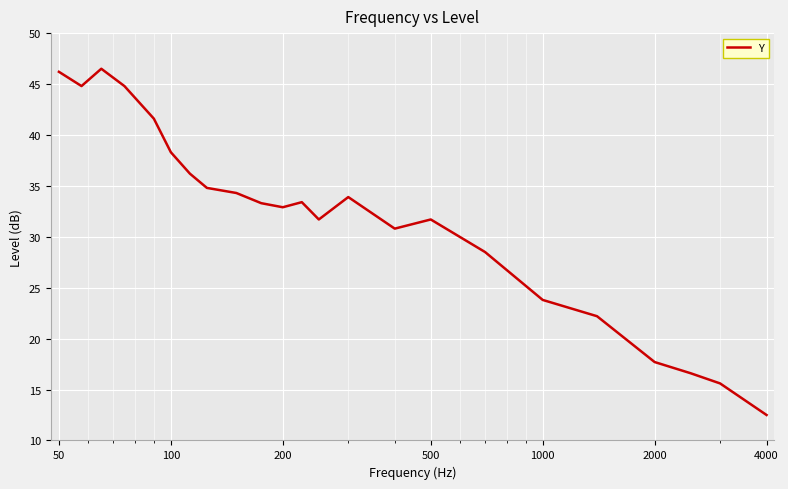

What is the difference between the maximum and minimum values?

34.0